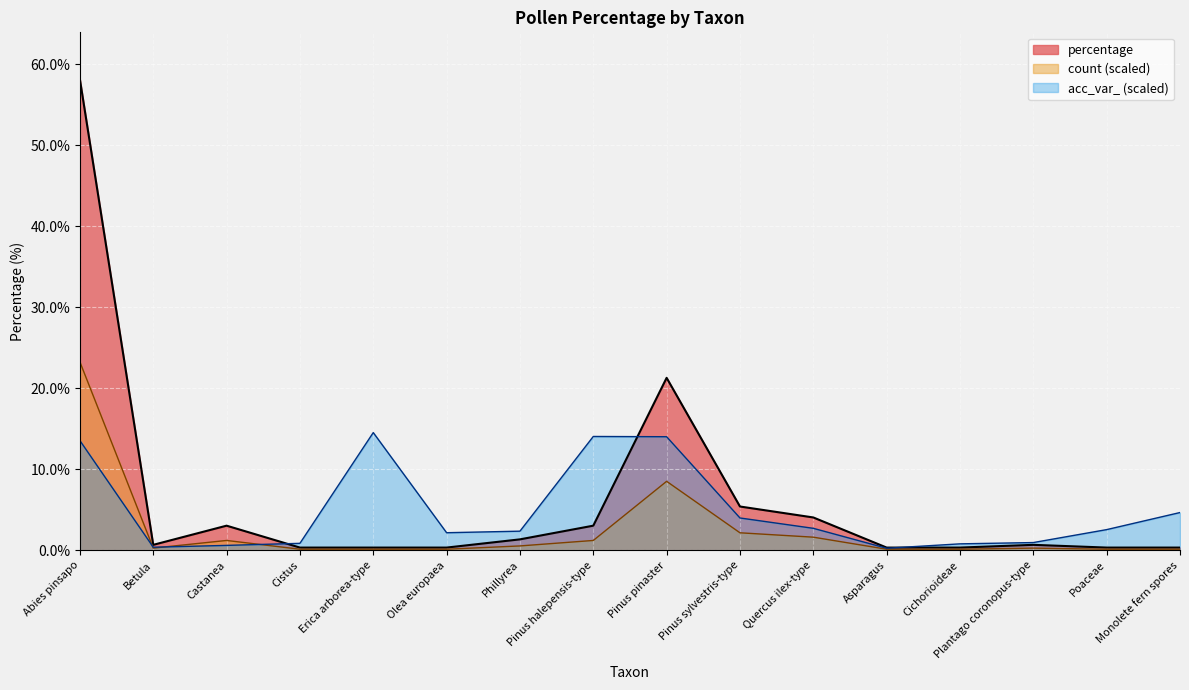

At how many categories does at least one series exceed 14?

4